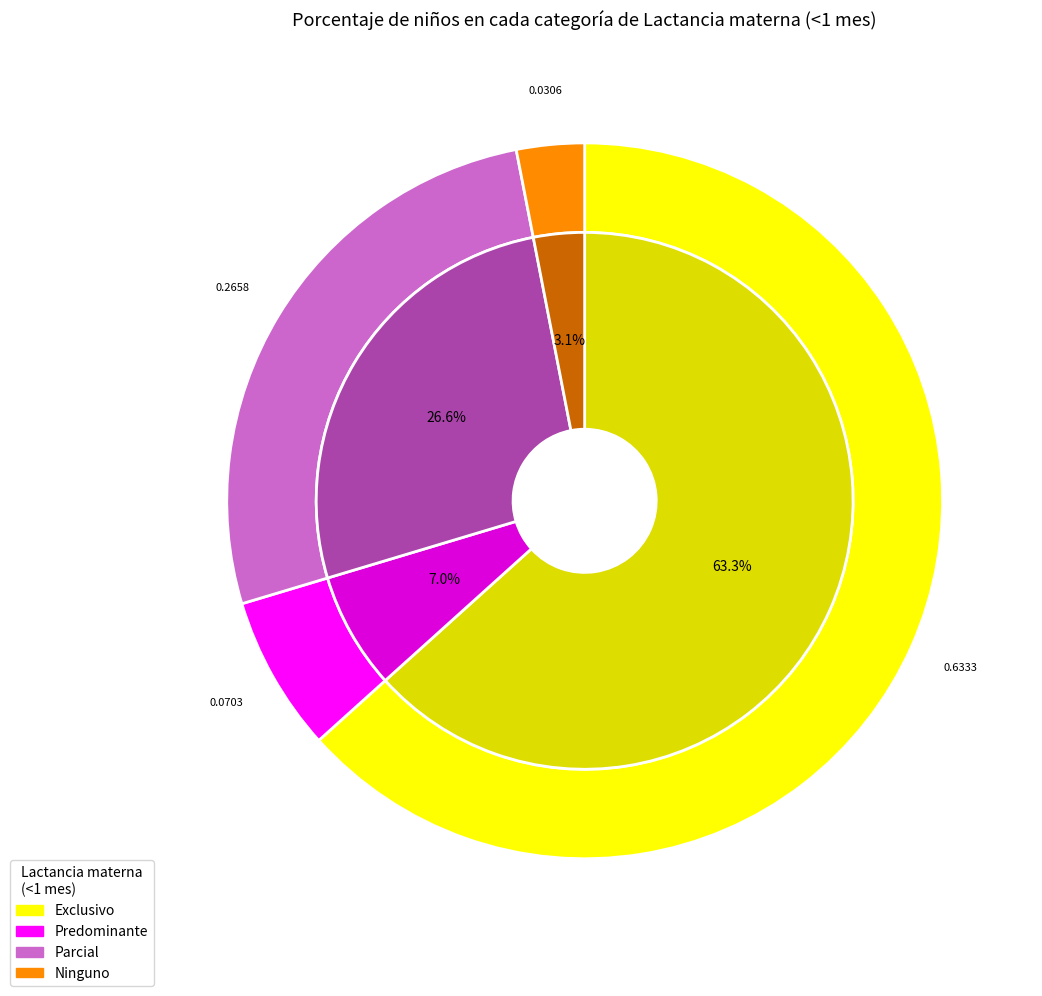

What percentage is NOT represented by Predominante?

93.0%